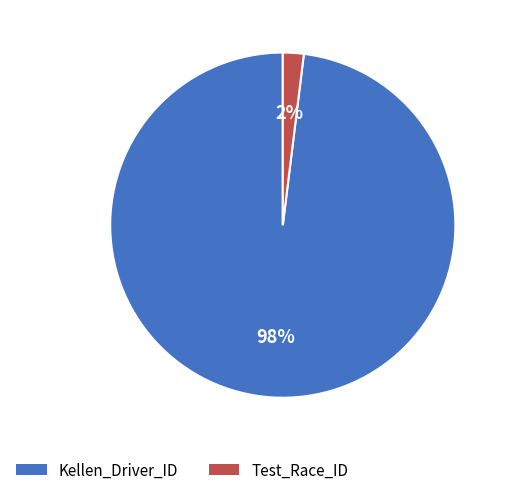

Is it true that Kellen_Driver_ID is 87% of the pie?

False